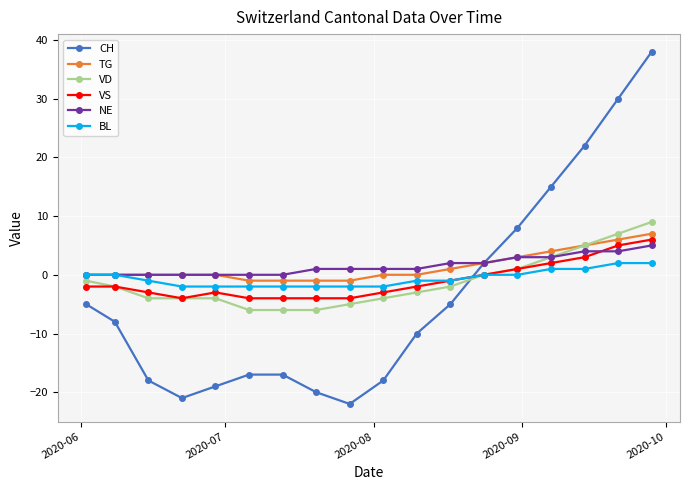

After their last crossing, which series has the higher values: NE or VS?

VS